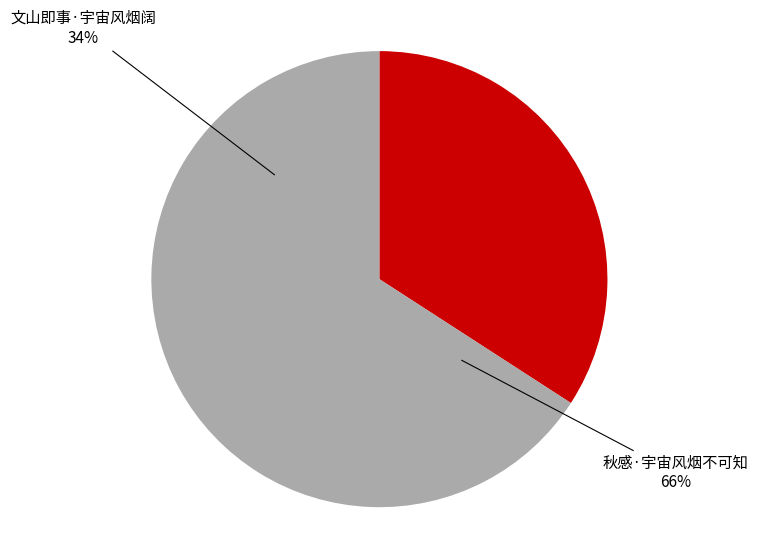

Rank the categories by value from highest to lowest.

秋感·宇宙风烟不可知, 文山即事·宇宙风烟阔